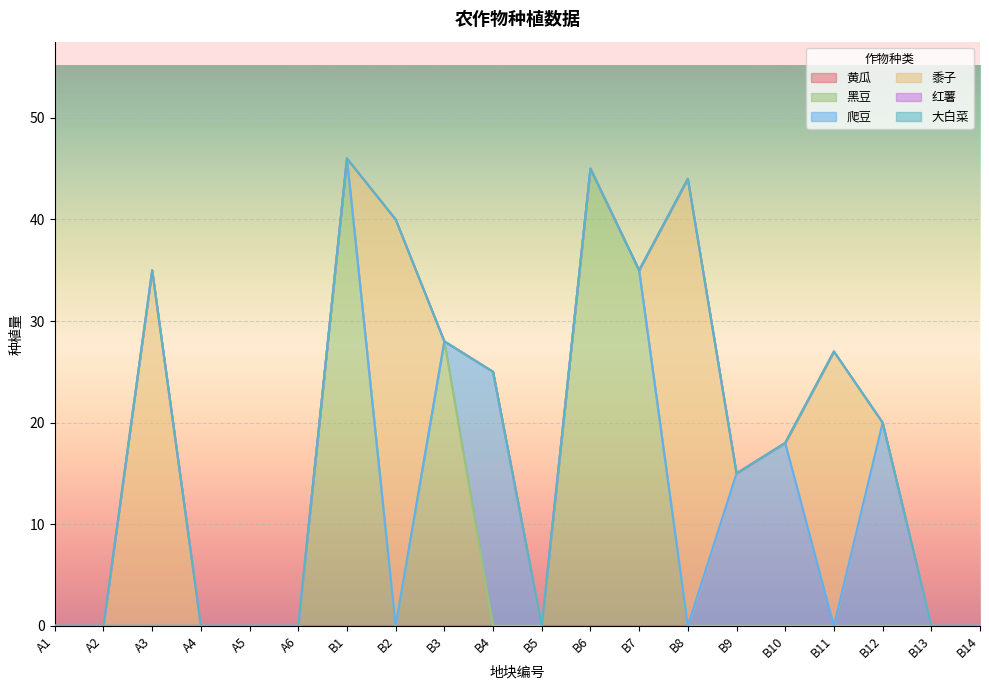

Reading left to right, what are all the values shown in this chart?

黄瓜: A1=0	A2=0	A3=0	A4=0	A5=0	A6=0	B1=0	B2=0	B3=0	B4=0	B5=0	B6=0	B7=0	B8=0	B9=0	B10=0	B11=0	B12=0	B13=0	B14=0
黑豆: A1=0	A2=0	A3=0	A4=0	A5=0	A6=0	B1=46	B2=0	B3=28	B4=0	B5=0	B6=45	B7=35	B8=0	B9=0	B10=0	B11=0	B12=0	B13=0	B14=0
爬豆: A1=0	A2=0	A3=0	A4=0	A5=0	A6=0	B1=0	B2=0	B3=0	B4=25	B5=0	B6=0	B7=0	B8=0	B9=15	B10=18	B11=0	B12=20	B13=0	B14=0
黍子: A1=0	A2=0	A3=35	A4=0	A5=0	A6=0	B1=0	B2=40	B3=0	B4=0	B5=0	B6=0	B7=0	B8=44	B9=0	B10=0	B11=27	B12=0	B13=0	B14=0
红薯: A1=0	A2=0	A3=0	A4=0	A5=0	A6=0	B1=0	B2=0	B3=0	B4=0	B5=0	B6=0	B7=0	B8=0	B9=0	B10=0	B11=0	B12=0	B13=0	B14=0
大白菜: A1=0	A2=0	A3=0	A4=0	A5=0	A6=0	B1=0	B2=0	B3=0	B4=0	B5=0	B6=0	B7=0	B8=0	B9=0	B10=0	B11=0	B12=0	B13=0	B14=0